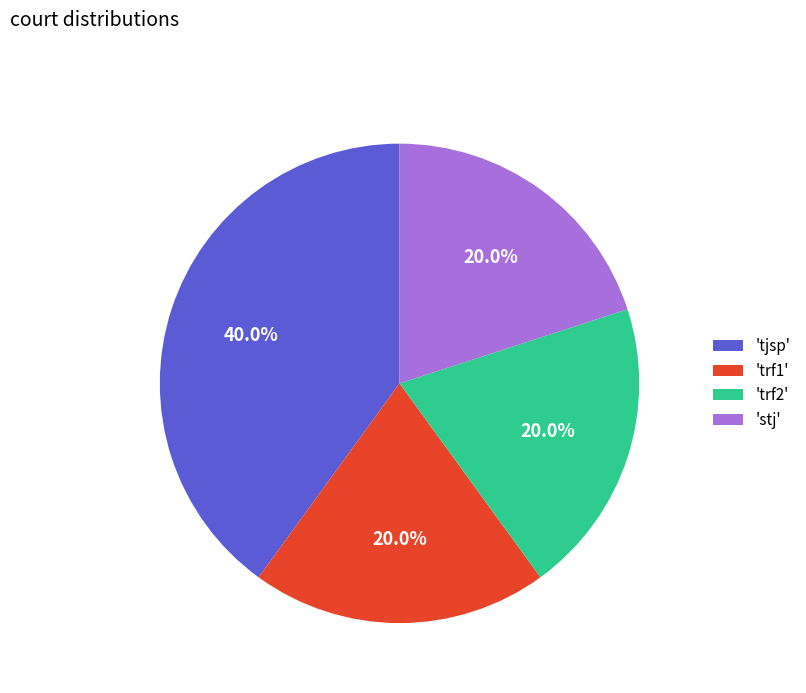

Is there any slice that represents more than half of the pie?

No